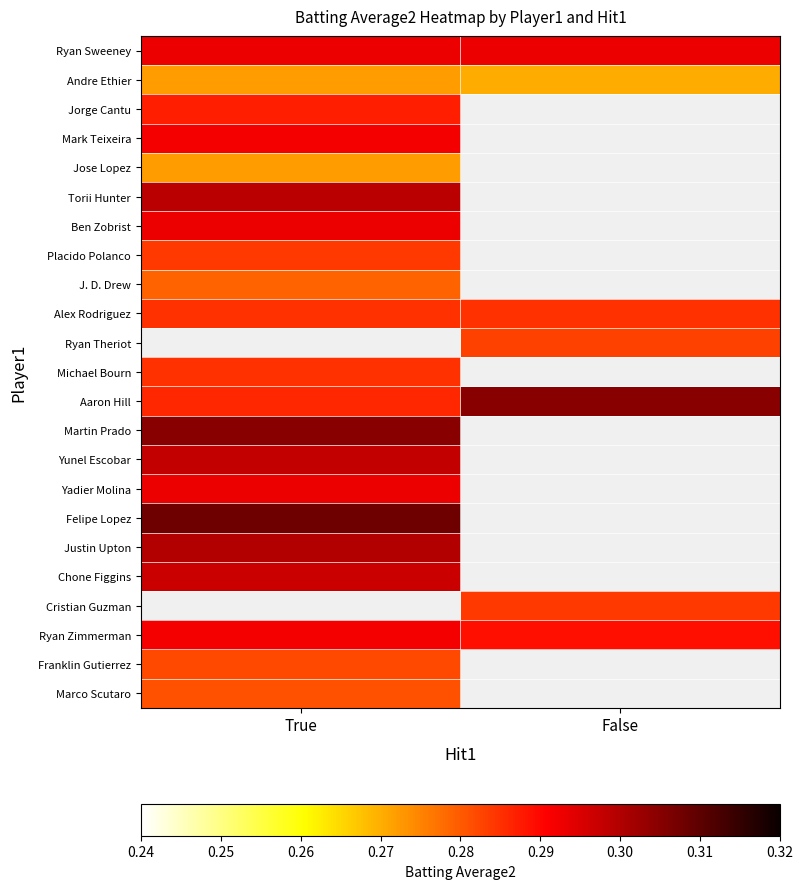

Is it true that Marco Scutaro equals 0.3 at True?

True